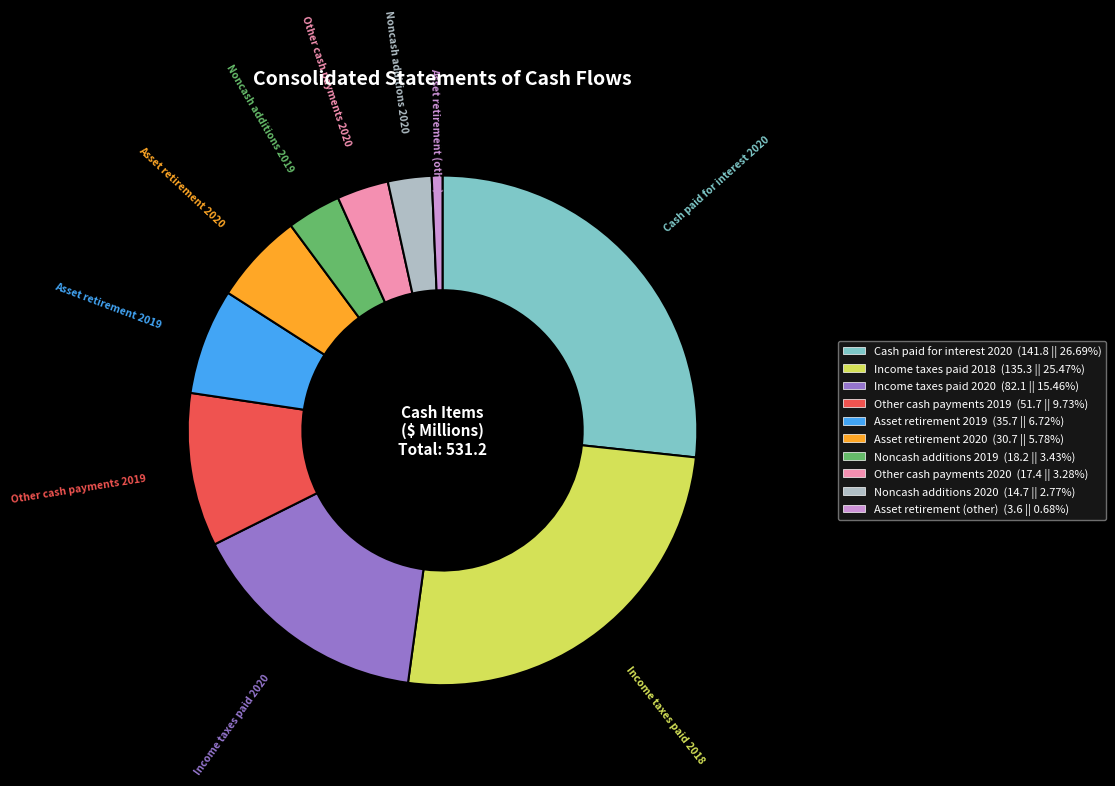

Between Noncash additions 2019 and Other cash payments 2019, which is larger?

Other cash payments 2019